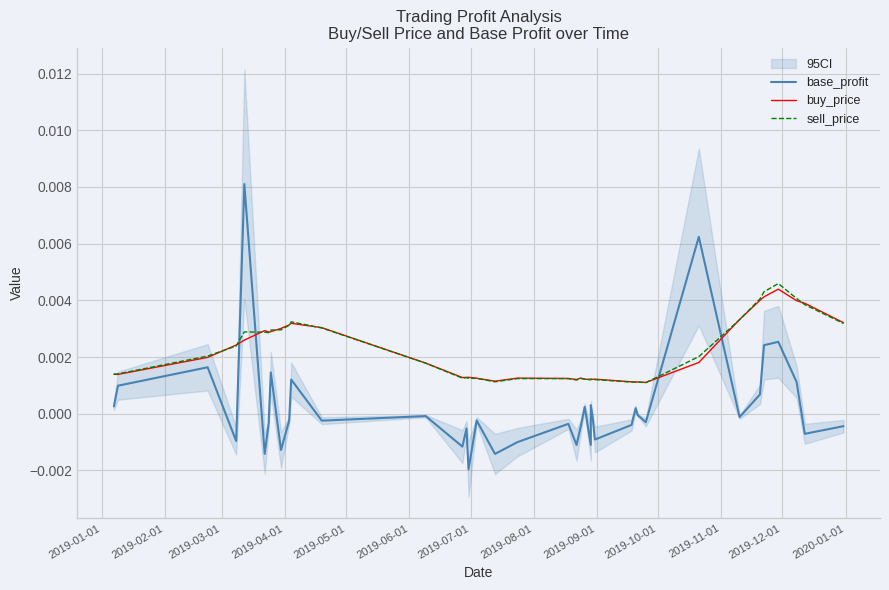

What is the label of the 4th point from the left?

2019-04-01